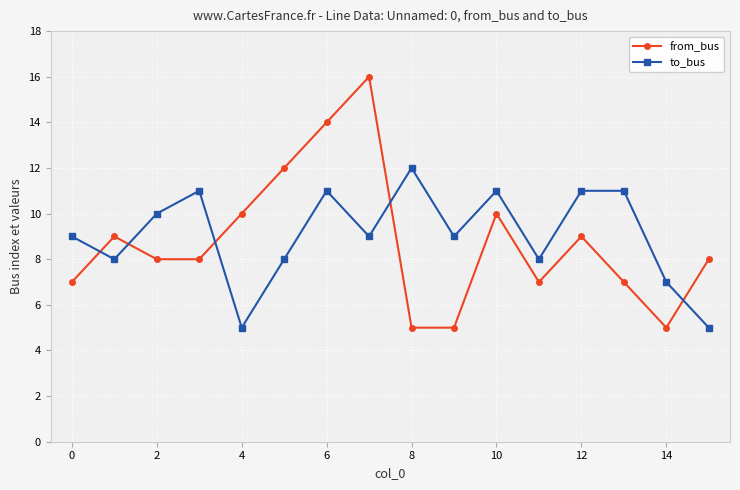

True or false: from_bus and to_bus intersect in this chart.

True